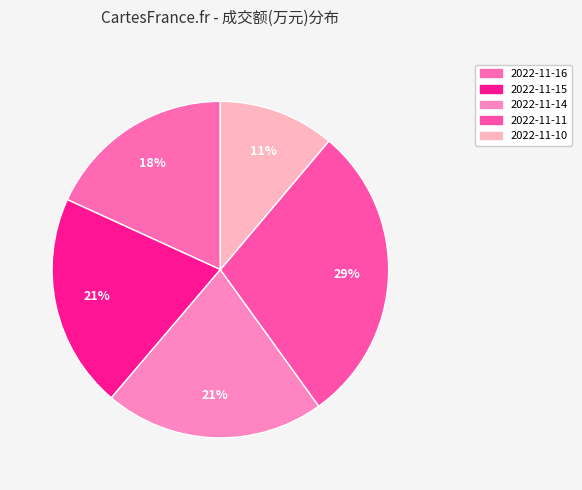

Count the number of slices in the pie.

5